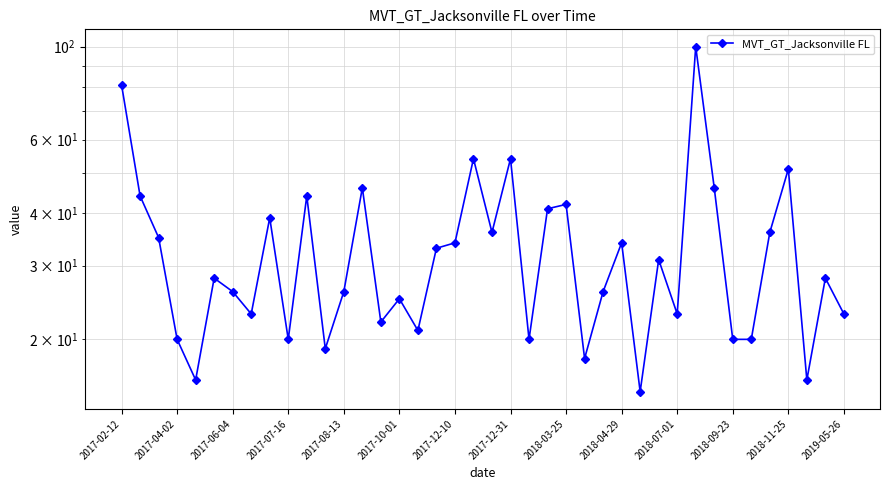

What is the difference between the values at 2017-12-10 and 2018-09-23?

14